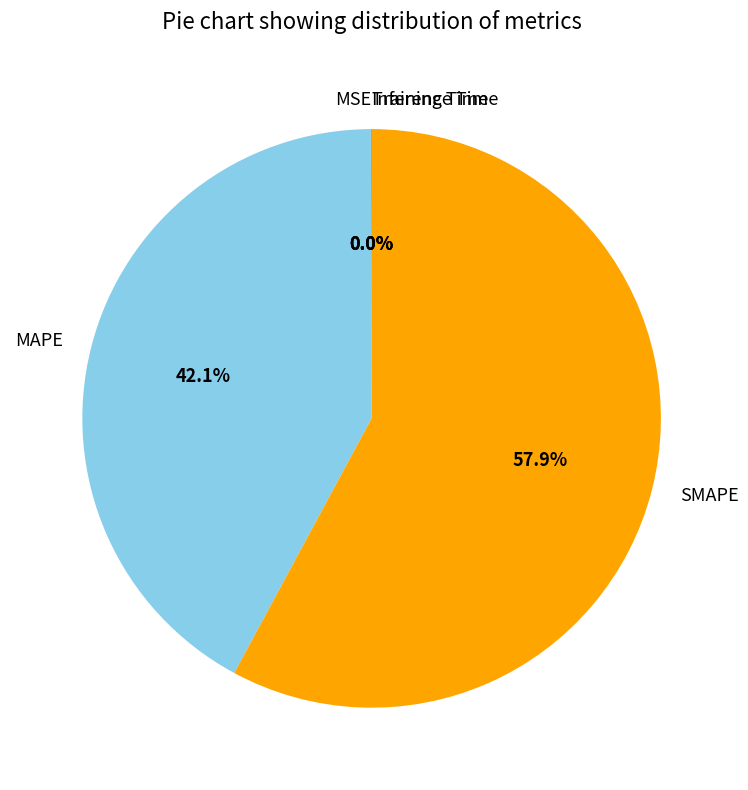

Which slice represents more than half of the pie?

SMAPE